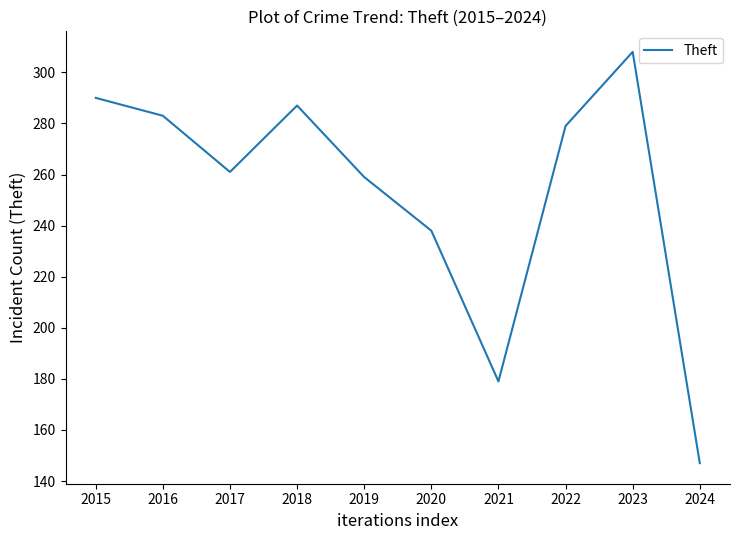

Reading left to right, transcribe all the data shown in this chart.

2015=290	2016=283	2017=261	2018=287	2019=259	2020=238	2021=179	2022=279	2023=308	2024=147